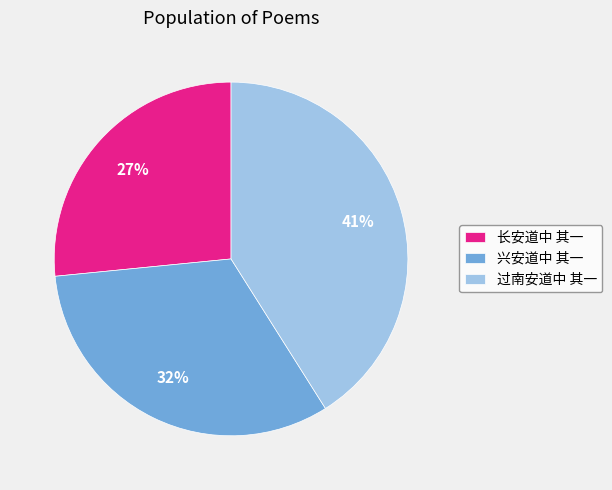

How many slices are in this pie chart?

3